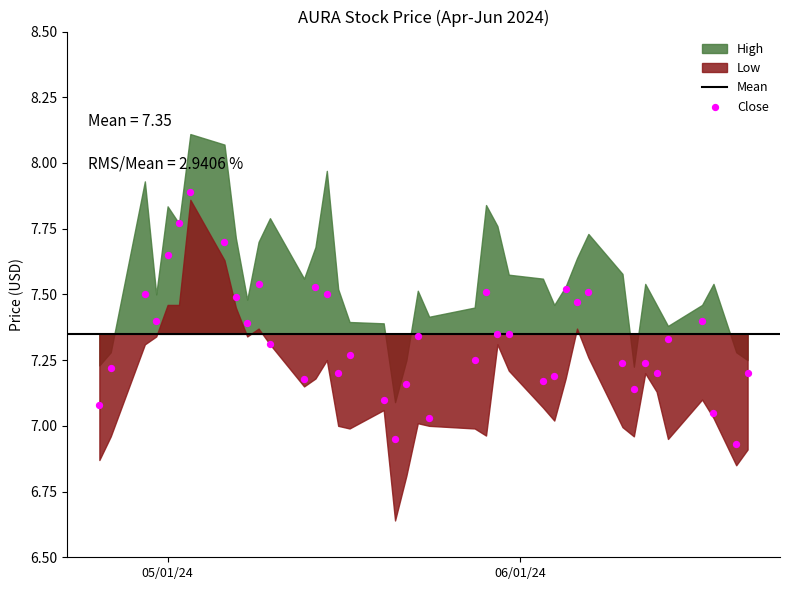

What is the range of Y values (max minus min)?

1.0